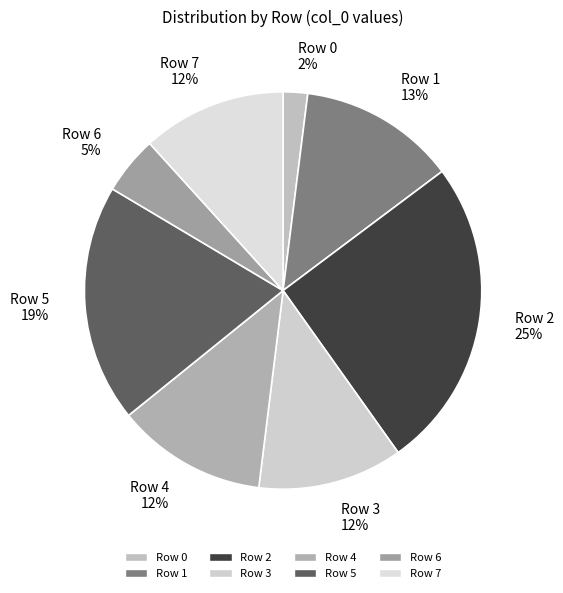

How many segments does this pie chart have?

8